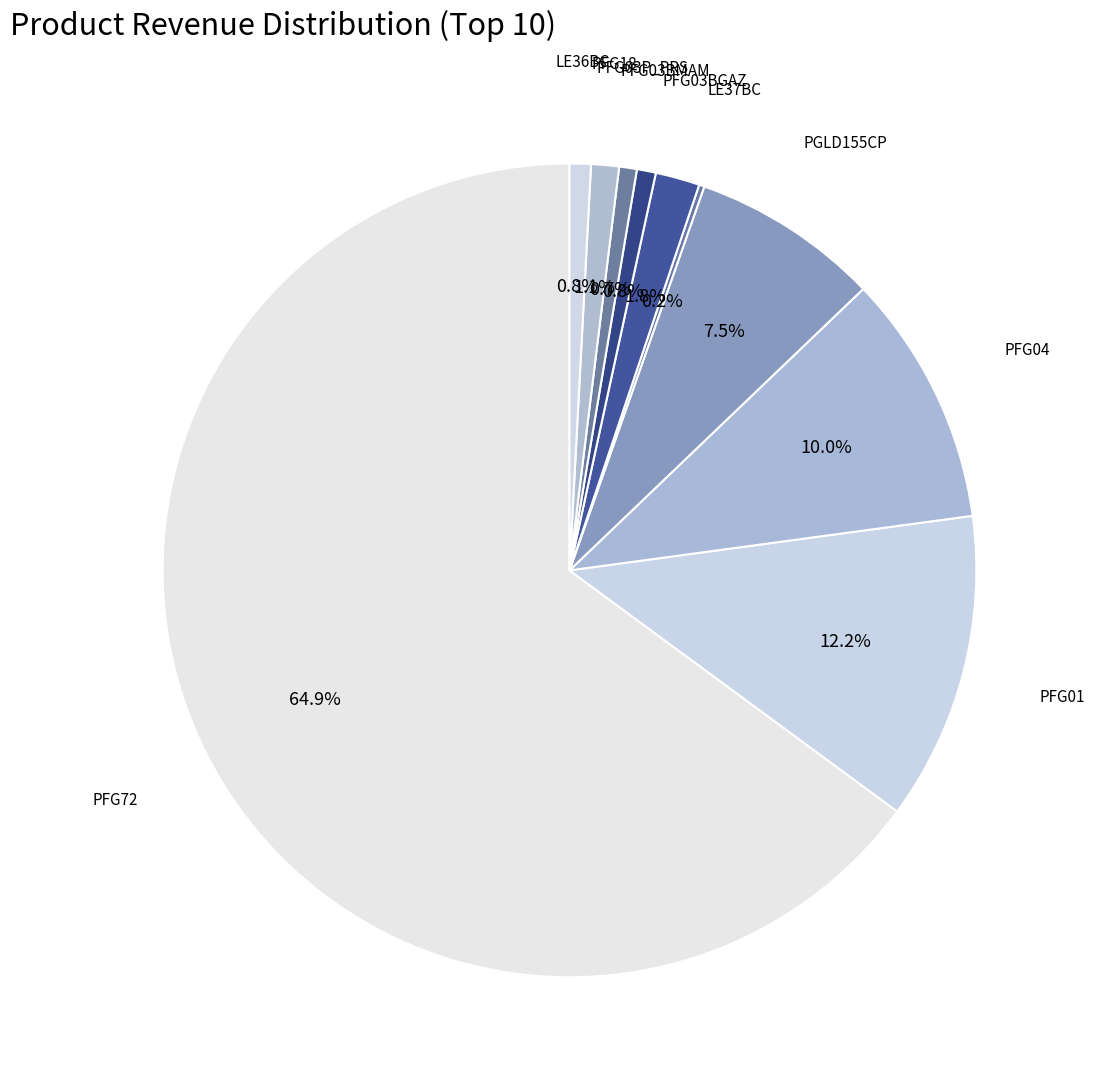

Does PFG01 represent more than half of the total?

No